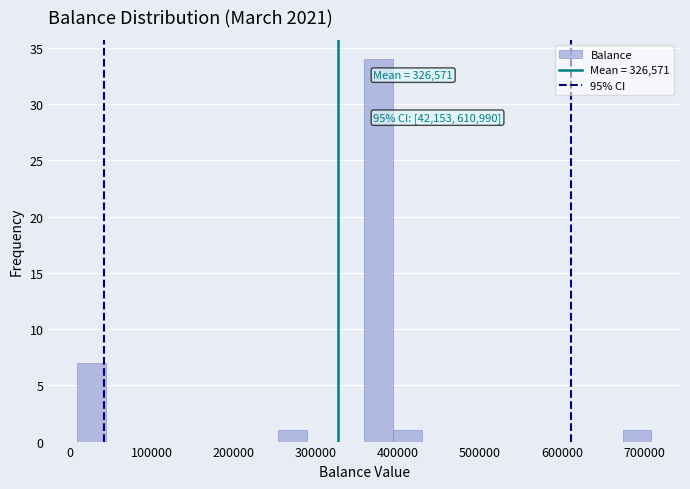

Around what value on the x-axis is the tallest bar? Give the approximate position of its centre, as read against the axis.

380000